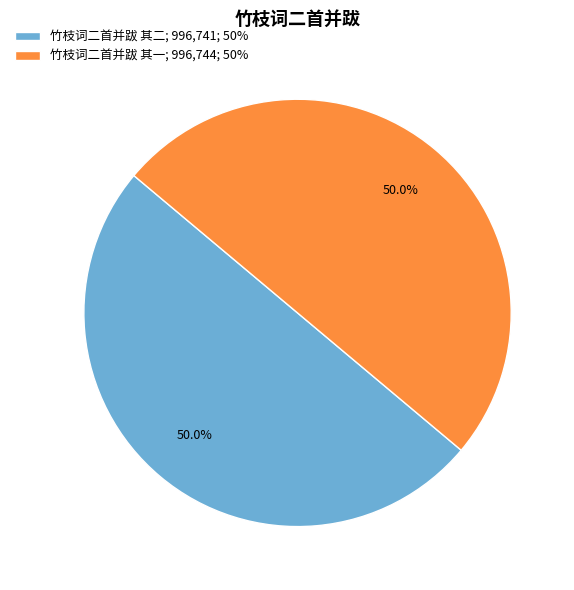

Approximately how many times larger is the value at 竹枝词二首并跋 其二; 996,741; 50% compared to 竹枝词二首并跋 其一; 996,744; 50%?

1.0